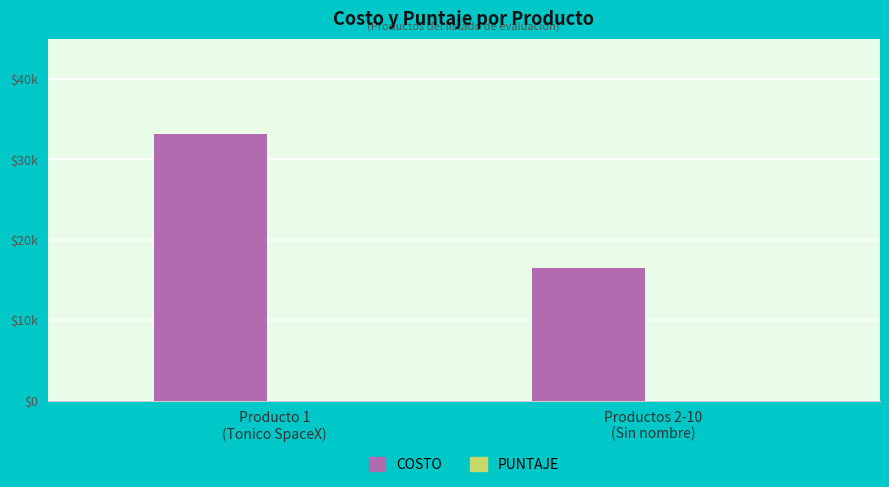

What is the difference between the highest and lowest values at Productos 2-10
(Sin nombre)?

16500